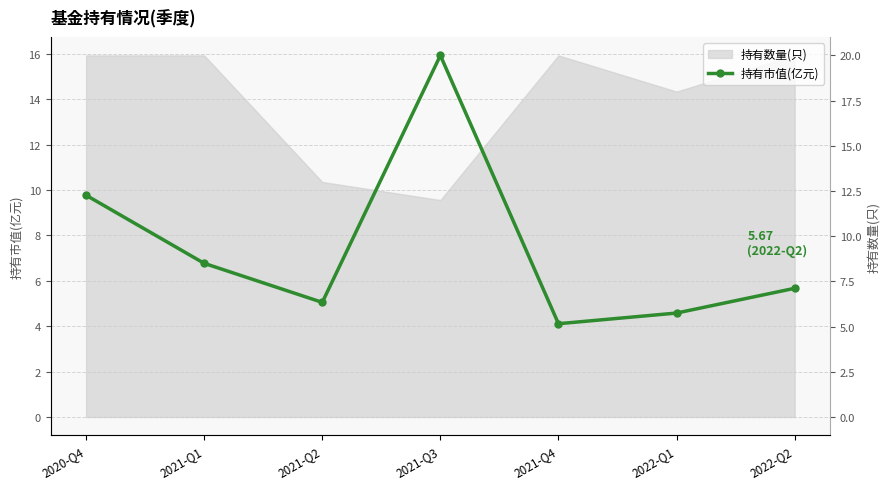

How many lines are shown in the chart?

1